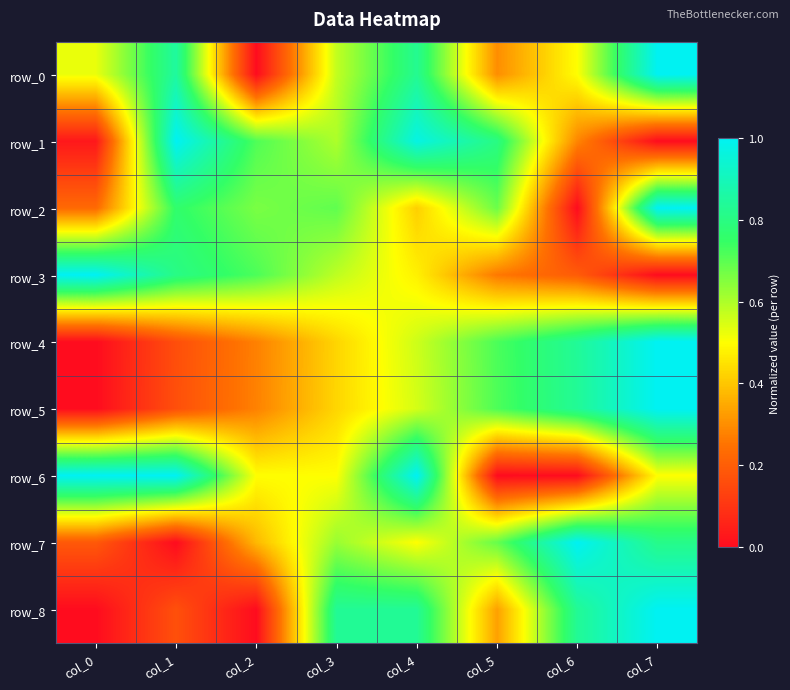

What value does the row_1 series have at col_3?

0.6